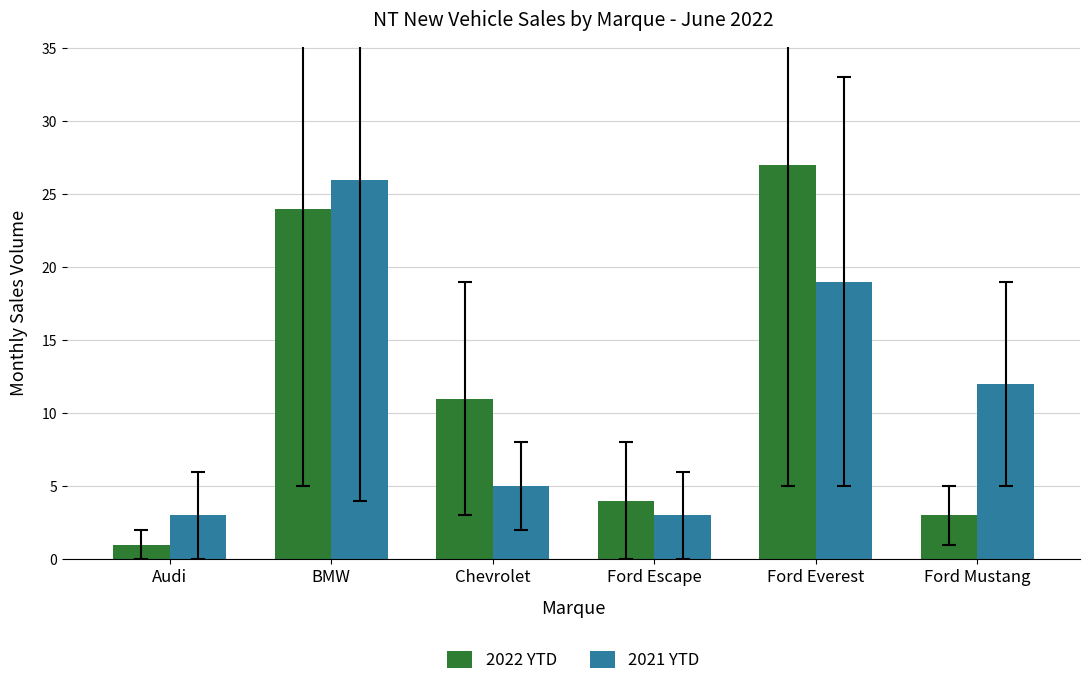

How many groups of bars are there?

6